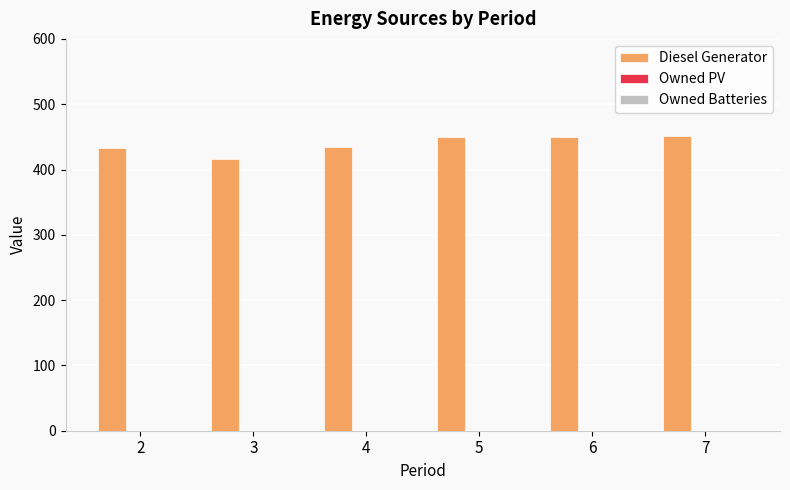

Approximately how many times larger is the value at 6 compared to 7?

1.0